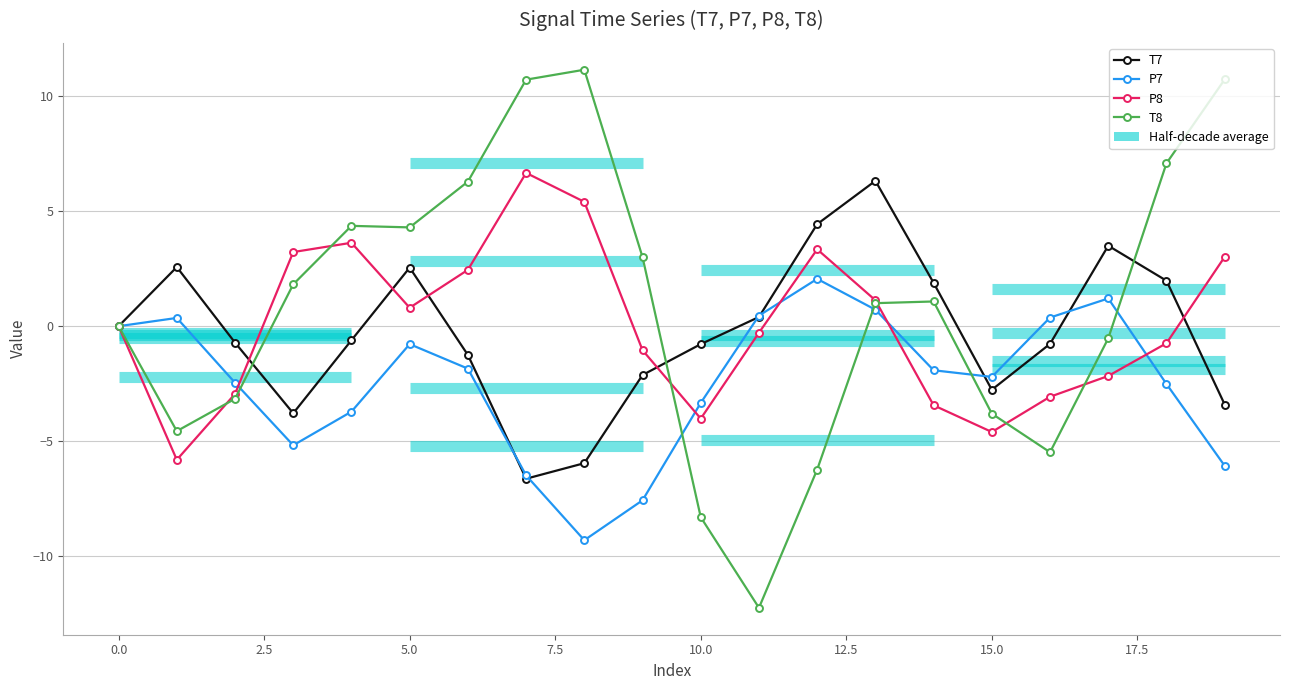

What is the lowest value of the T7 series?

-6.6